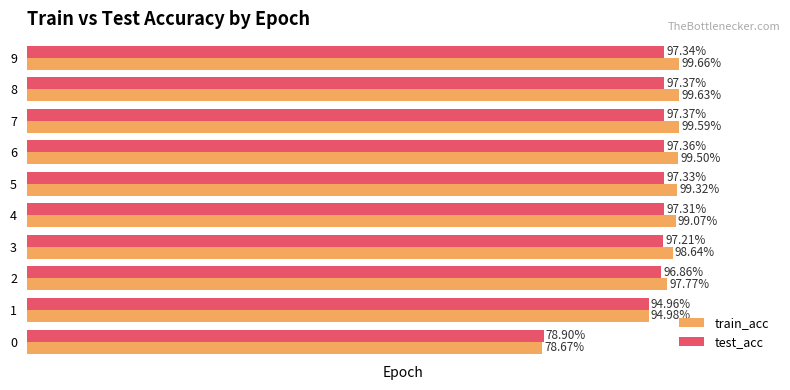

Is the value of train_acc at 8 greater than the value of test_acc at 2?

Yes